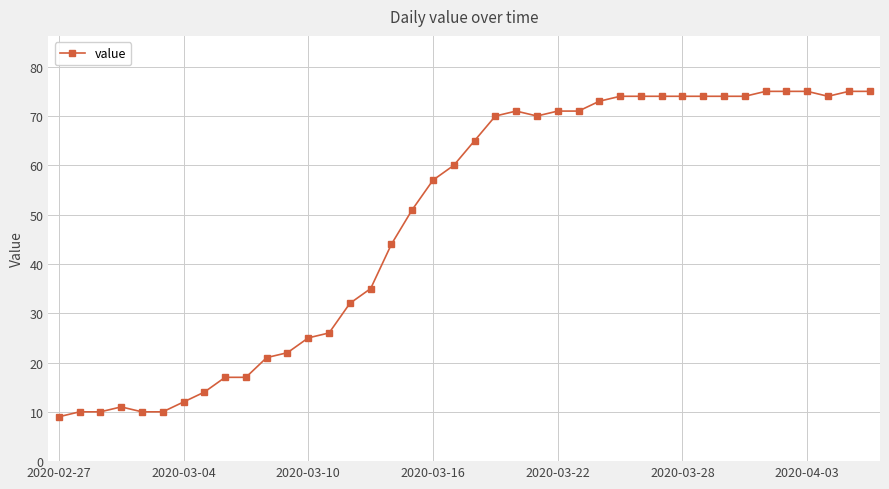

How many data points does each series have?

40